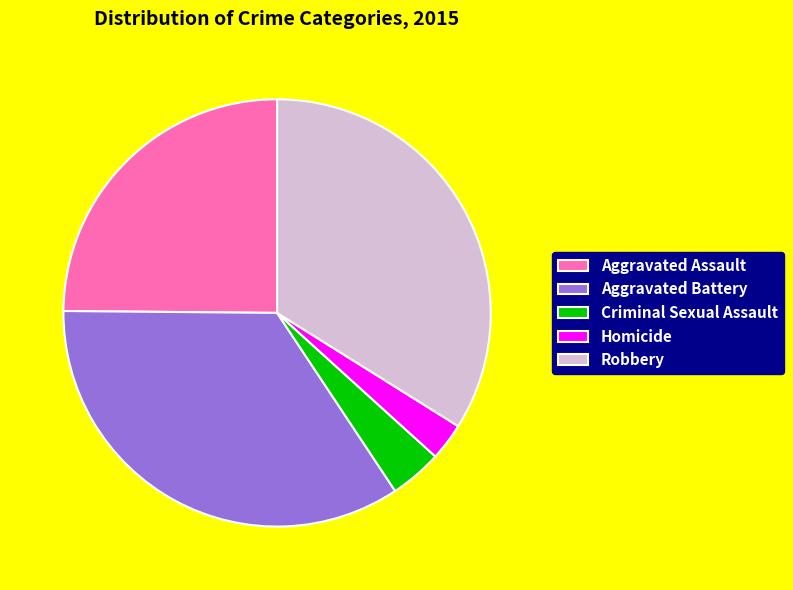

Does any single category account for the majority?

No